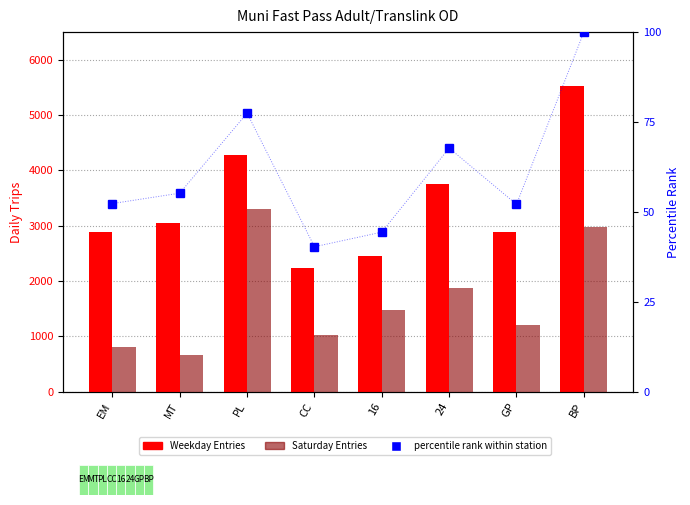

Reading left to right, list all the values displayed in this chart.

Weekday Entries: 2896.2	3056.2	4287.9	2231.4	2456.6	3750.2	2884.2	5534.8
Saturday Entries: 808.5	667.0	3294.2	1032.2	1483.8	1882.8	1204.2	2984.8
percentile rank within station: 52.3	55.2	77.5	40.3	44.4	67.8	52.1	100.0